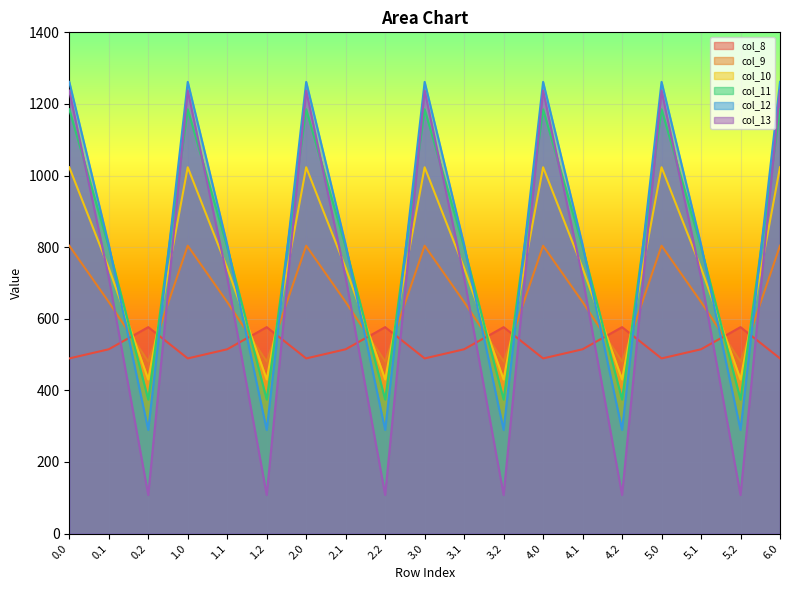

At which category does col_10 reach its first local valley?

0.2